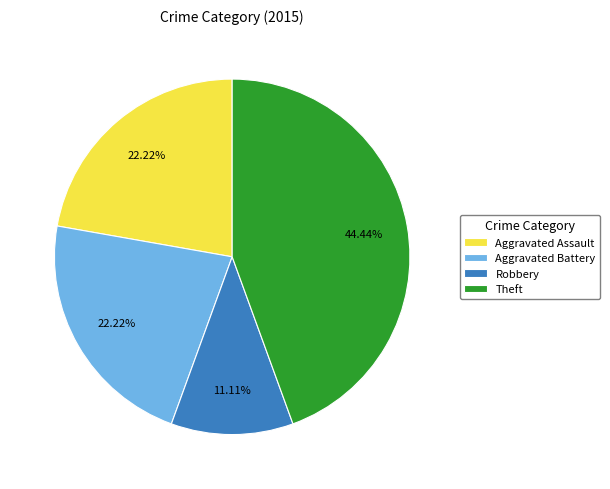

True or false: Robbery accounts for 11% of the total.

True